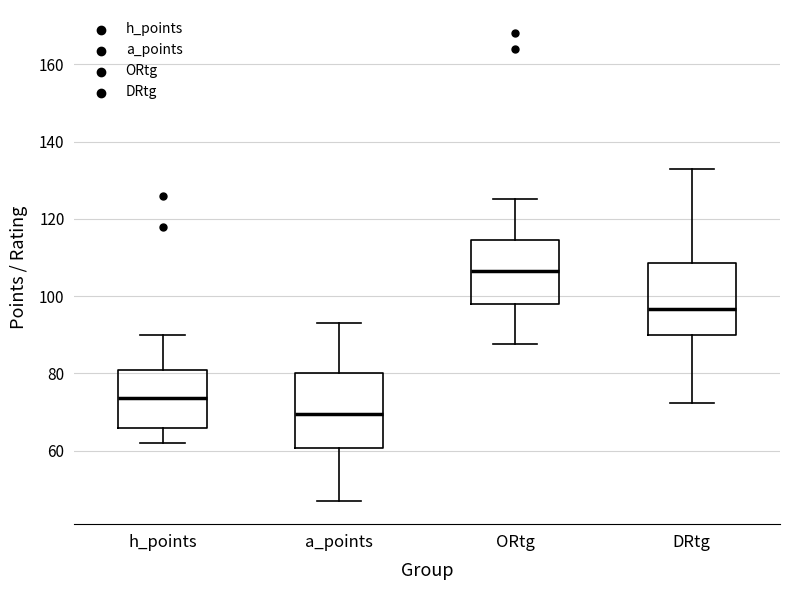

Reading left to right, read every box against the y-axis: the position of its median line, the range the box covers, and the ends of its whiskers. The values are not printed on the chart, so give them approximately, as read against the axis.

h_points: median 74, box 66 to 80, whiskers 62 to 90
a_points: median 70, box 60 to 80, whiskers 48 to 94
ORtg: median 106, box 98 to 114, whiskers 88 to 126
DRtg: median 96, box 90 to 108, whiskers 72 to 132